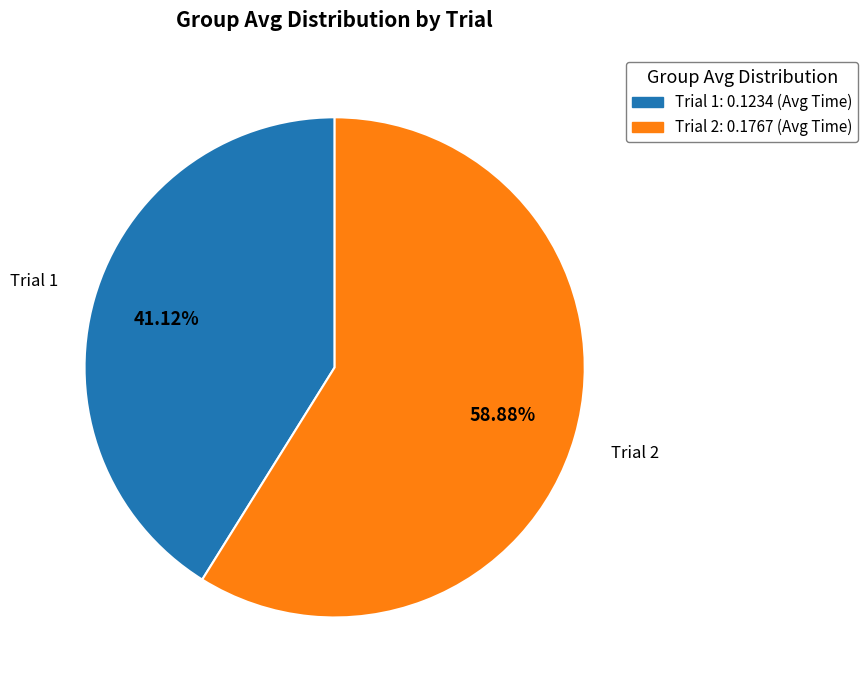

Does any single category account for the majority?

Yes